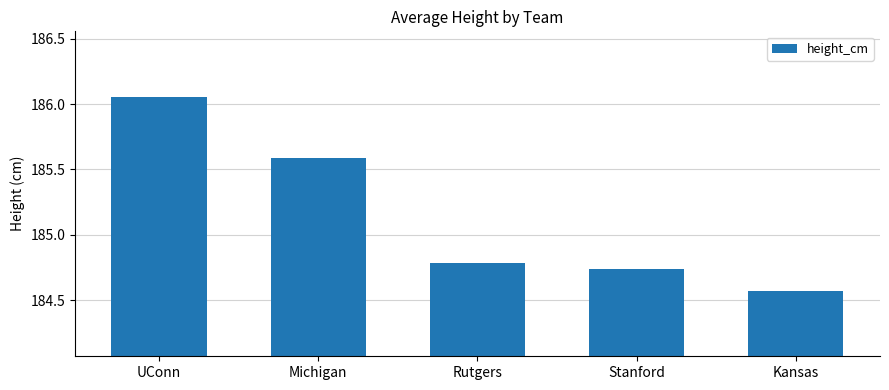

What position from the right is Kansas?

1